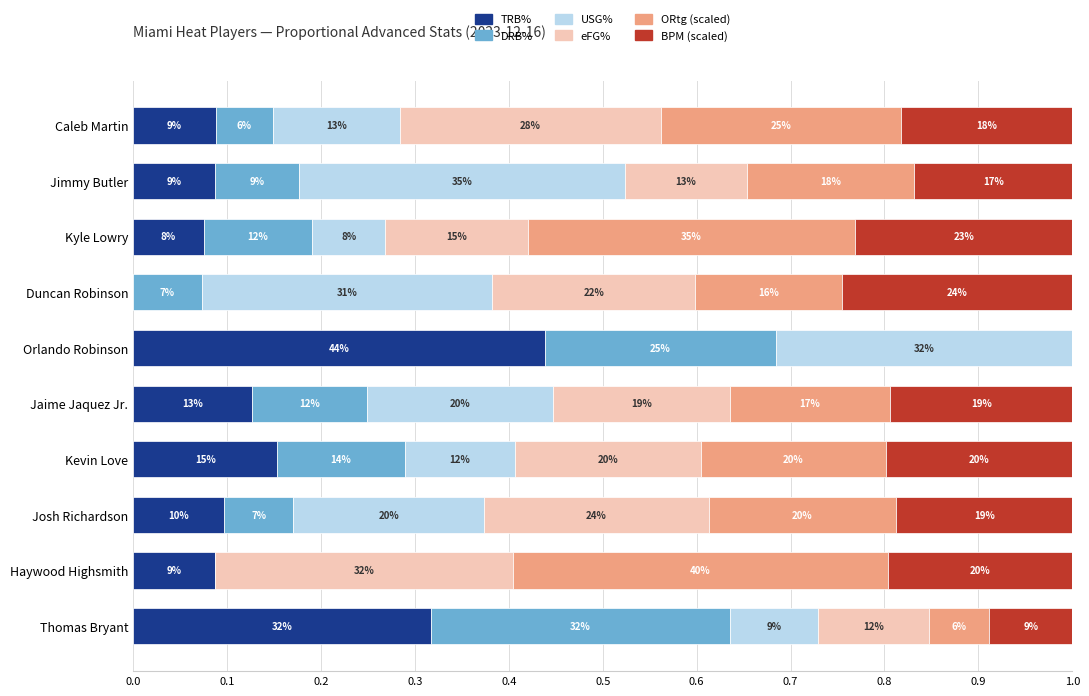

Reading right to left, extract all data points from this chart.

TRB%: 0.3	0.1	0.1	0.2	0.1	0.4	0.0	0.1	0.1	0.1
DRB%: 0.3	0.0	0.1	0.1	0.1	0.2	0.1	0.1	0.1	0.1
USG%: 0.1	0.0	0.2	0.1	0.2	0.3	0.3	0.1	0.3	0.1
eFG%: 0.1	0.3	0.2	0.2	0.2	0.0	0.2	0.2	0.1	0.3
ORtg (scaled): 0.1	0.4	0.2	0.2	0.2	0.0	0.2	0.3	0.2	0.3
BPM (scaled): 0.1	0.2	0.2	0.2	0.2	0.0	0.2	0.2	0.2	0.2